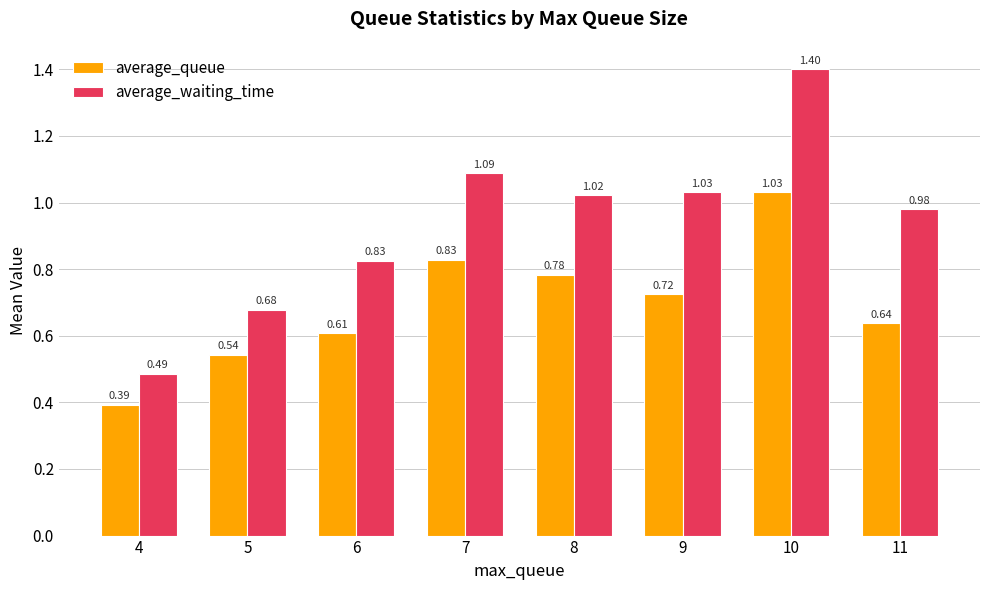

At which category is the sum across all series the highest?

10